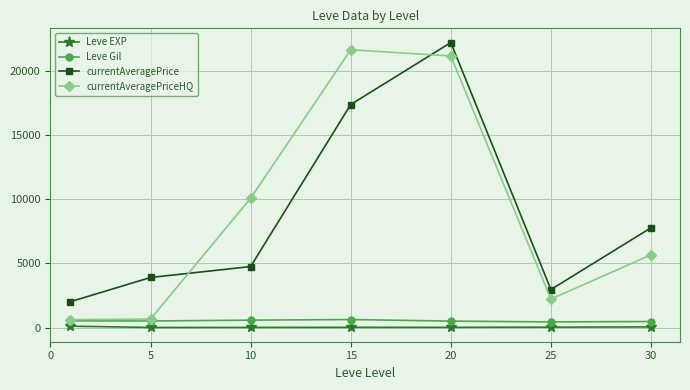

True or false: currentAveragePrice and currentAveragePriceHQ intersect in this chart.

True